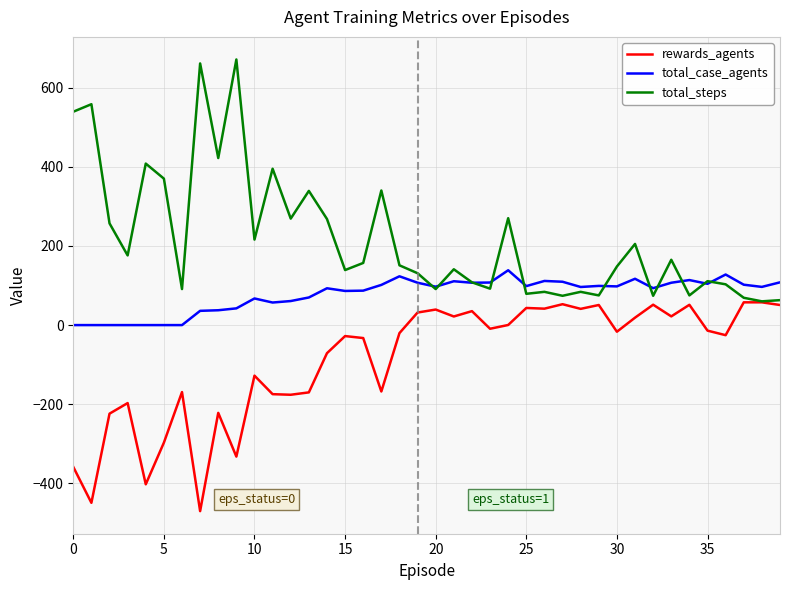

True or false: rewards_agents and total_case_agents cross at least once.

False